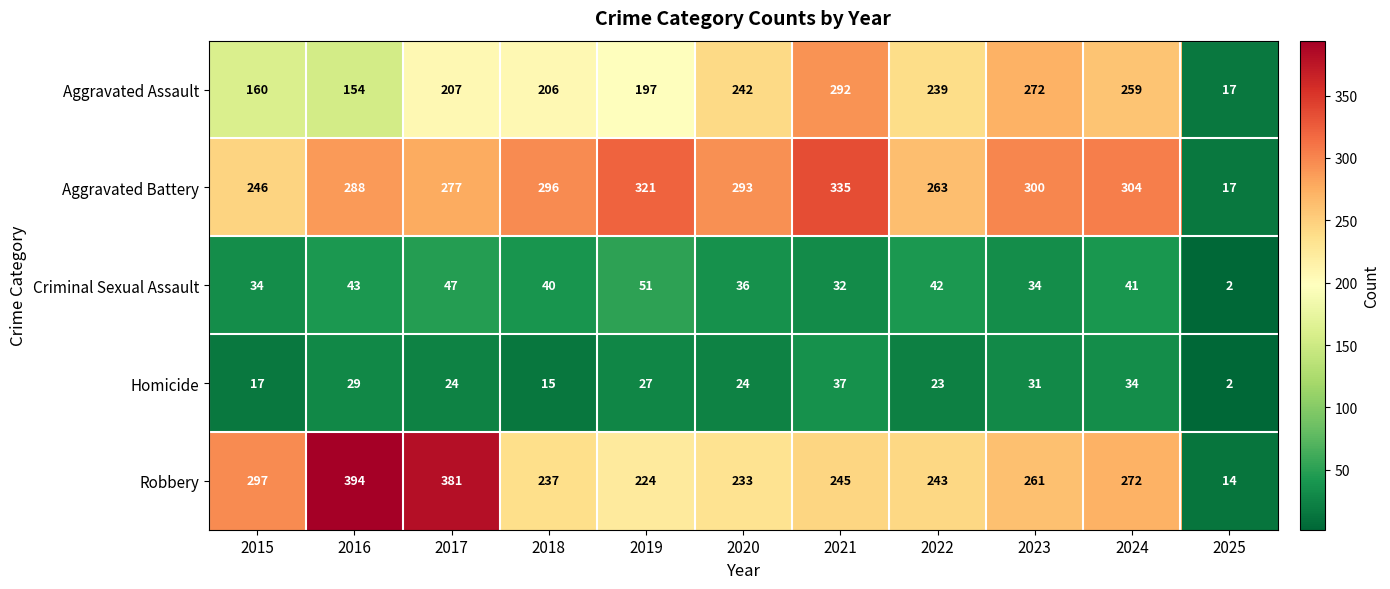

Count the number of data series in this chart.

5